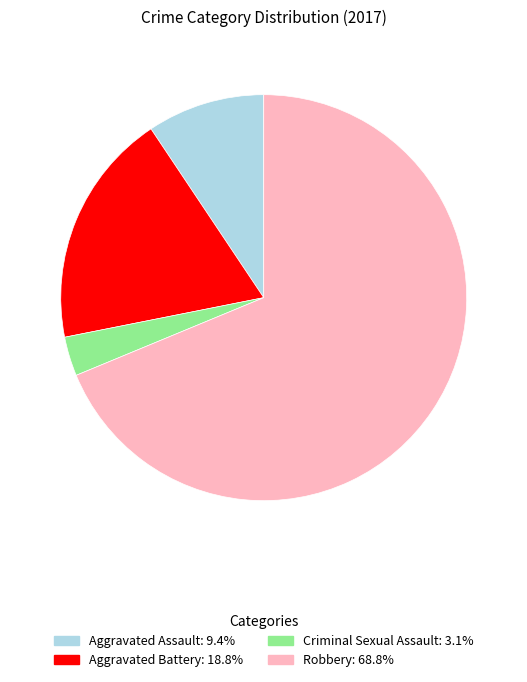

Is there any slice that represents more than half of the pie?

Yes